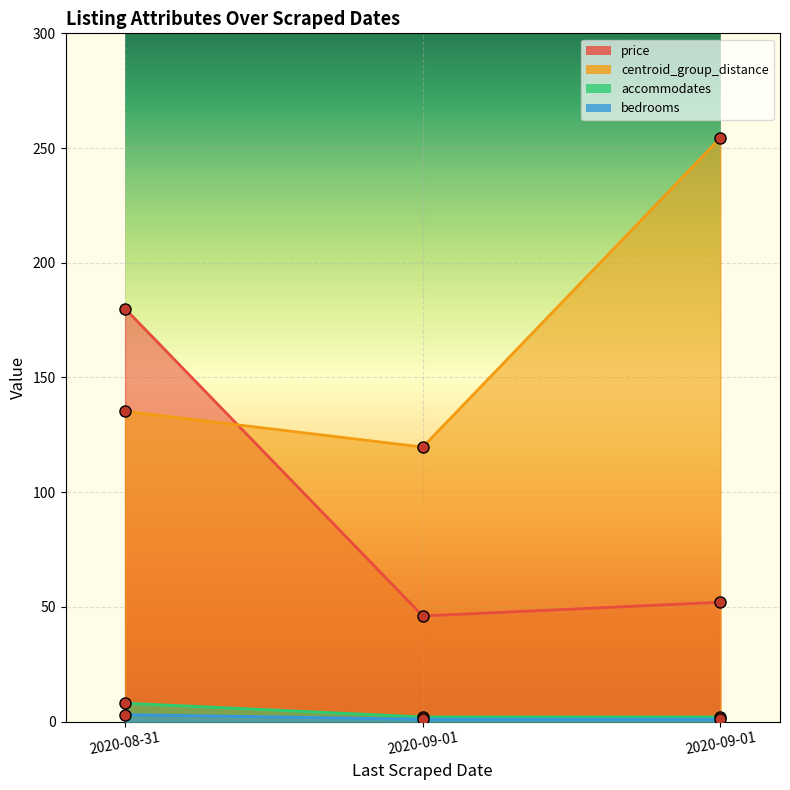

Rank the series by their maximum value, from lowest to highest.

bedrooms, accommodates, price, centroid_group_distance